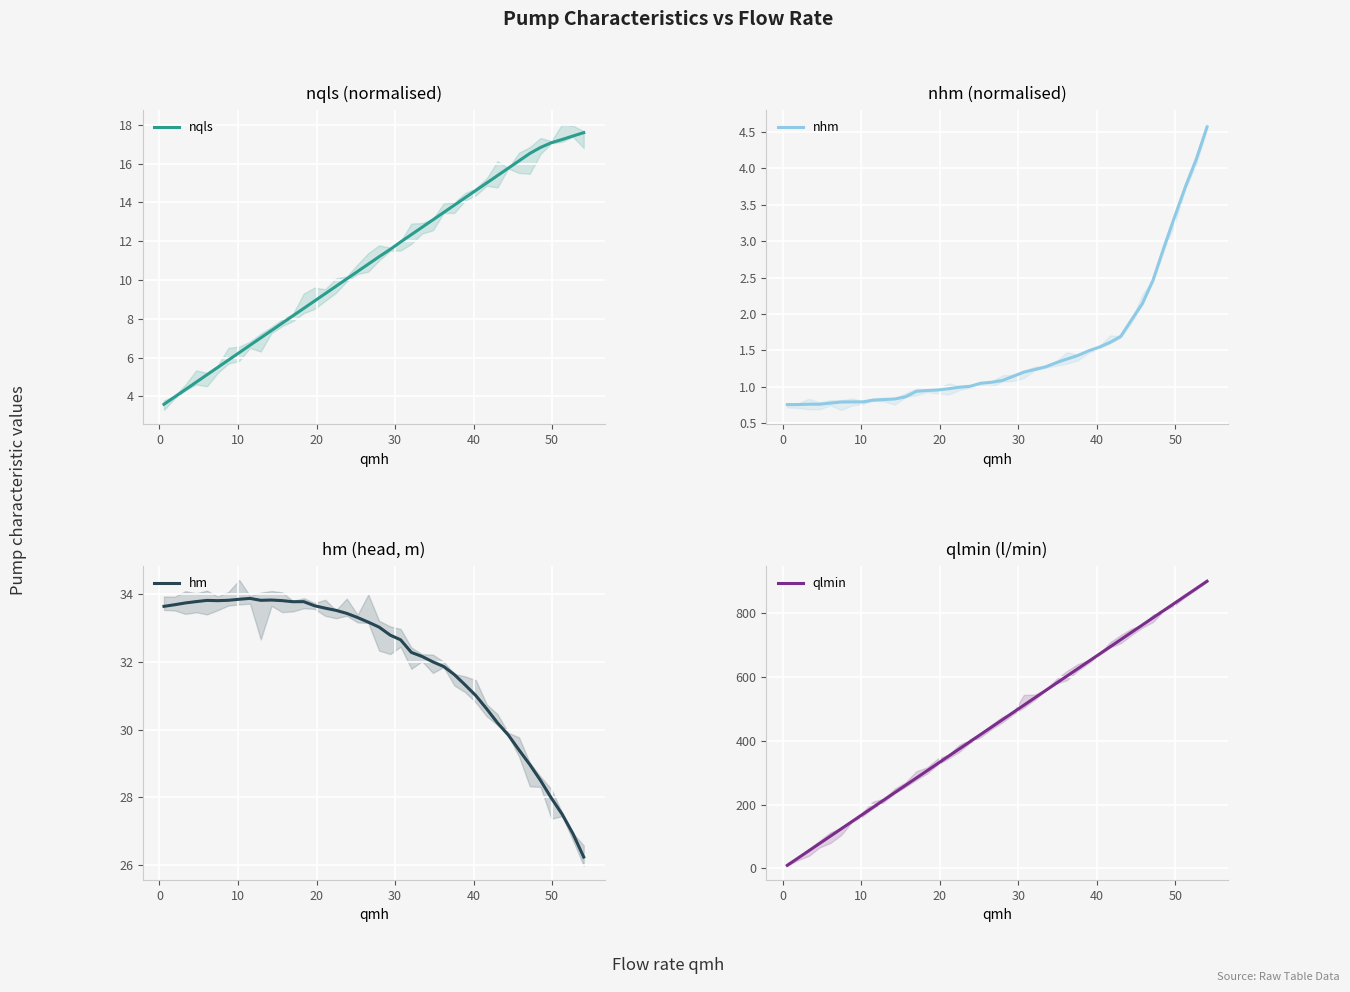

What is the maximum value for nqls?

17.6